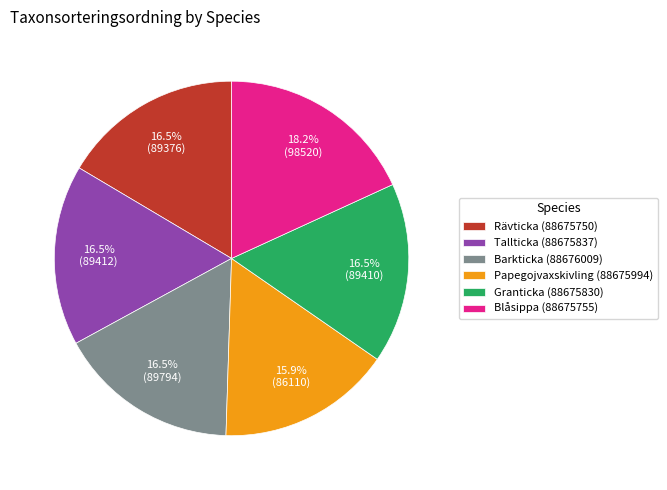

The Blåsippa (88675755) slice represents 18% of the pie. True or false?

True